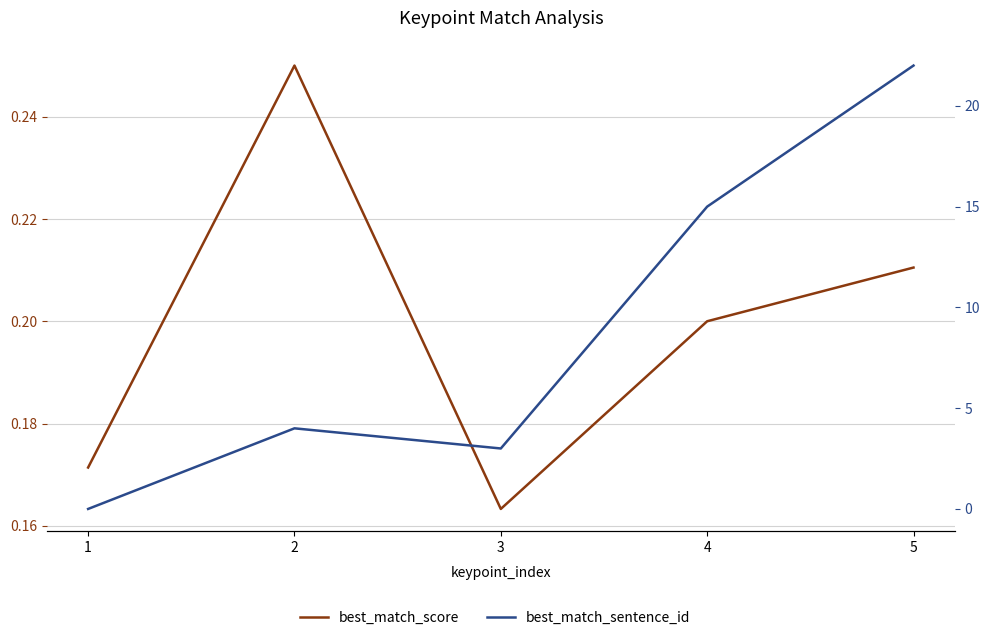

Where is the first local minimum for best_match_score?

3